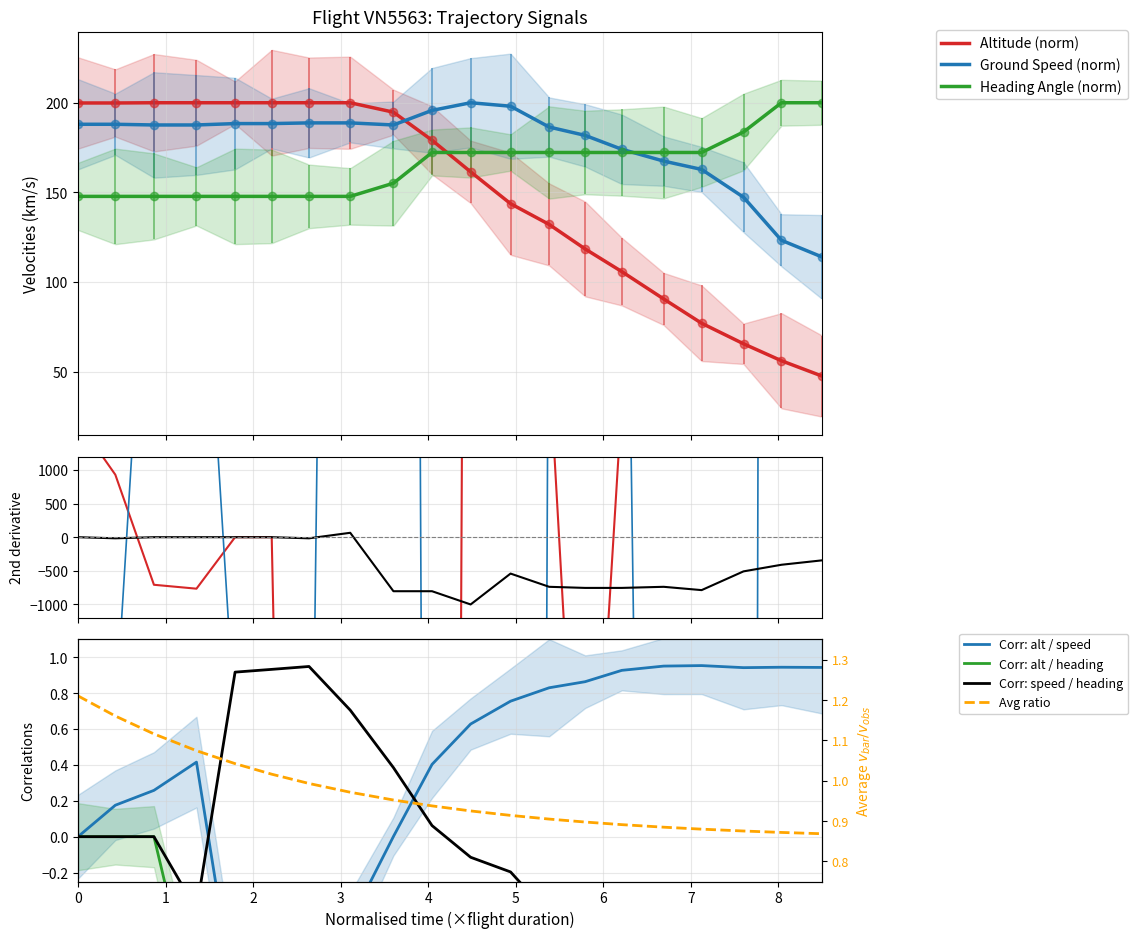

True or false: Altitude (norm) and Ground Speed (norm) intersect in this chart.

True